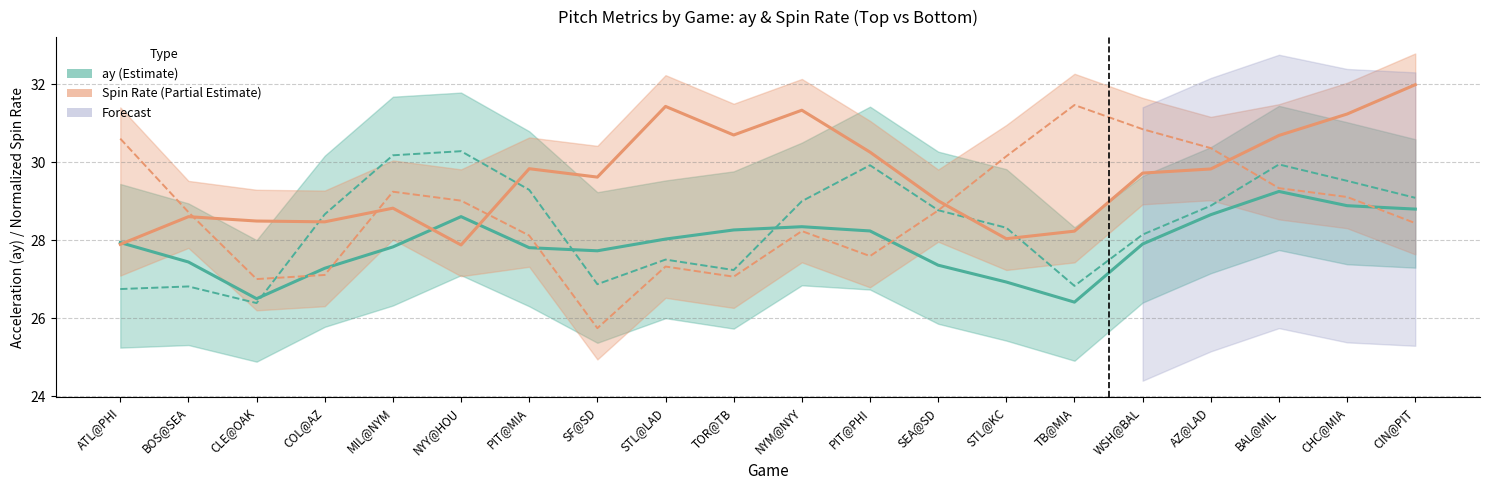

Reading right to left, extract all data points from this chart.

ay_top: CIN@PIT=28.8	CHC@MIA=28.9	BAL@MIL=29.2	AZ@LAD=28.7	WSH@BAL=27.9	TB@MIA=26.4	STL@KC=26.9	SEA@SD=27.4	PIT@PHI=28.2	NYM@NYY=28.3	TOR@TB=28.3	STL@LAD=28.0	SF@SD=27.7	PIT@MIA=27.8	NYY@HOU=28.6	MIL@NYM=27.8	COL@AZ=27.3	CLE@OAK=26.5	BOS@SEA=27.4	ATL@PHI=27.9
ay_bot: CIN@PIT=29.1	CHC@MIA=29.5	BAL@MIL=29.9	AZ@LAD=28.9	WSH@BAL=28.1	TB@MIA=26.8	STL@KC=28.3	SEA@SD=28.8	PIT@PHI=29.9	NYM@NYY=29.0	TOR@TB=27.2	STL@LAD=27.5	SF@SD=26.9	PIT@MIA=29.3	NYY@HOU=30.3	MIL@NYM=30.2	COL@AZ=28.7	CLE@OAK=26.4	BOS@SEA=26.8	ATL@PHI=26.8
release_spin_rate_top: CIN@PIT=32.0	CHC@MIA=31.2	BAL@MIL=30.7	AZ@LAD=29.8	WSH@BAL=29.7	TB@MIA=28.2	STL@KC=28.0	SEA@SD=29.0	PIT@PHI=30.3	NYM@NYY=31.3	TOR@TB=30.7	STL@LAD=31.4	SF@SD=29.6	PIT@MIA=29.8	NYY@HOU=27.9	MIL@NYM=28.8	COL@AZ=28.5	CLE@OAK=28.5	BOS@SEA=28.6	ATL@PHI=27.9
release_spin_rate_bot: CIN@PIT=28.4	CHC@MIA=29.1	BAL@MIL=29.3	AZ@LAD=30.4	WSH@BAL=30.8	TB@MIA=31.5	STL@KC=30.2	SEA@SD=28.8	PIT@PHI=27.6	NYM@NYY=28.2	TOR@TB=27.1	STL@LAD=27.3	SF@SD=25.7	PIT@MIA=28.1	NYY@HOU=29.0	MIL@NYM=29.2	COL@AZ=27.1	CLE@OAK=27.0	BOS@SEA=28.7	ATL@PHI=30.6